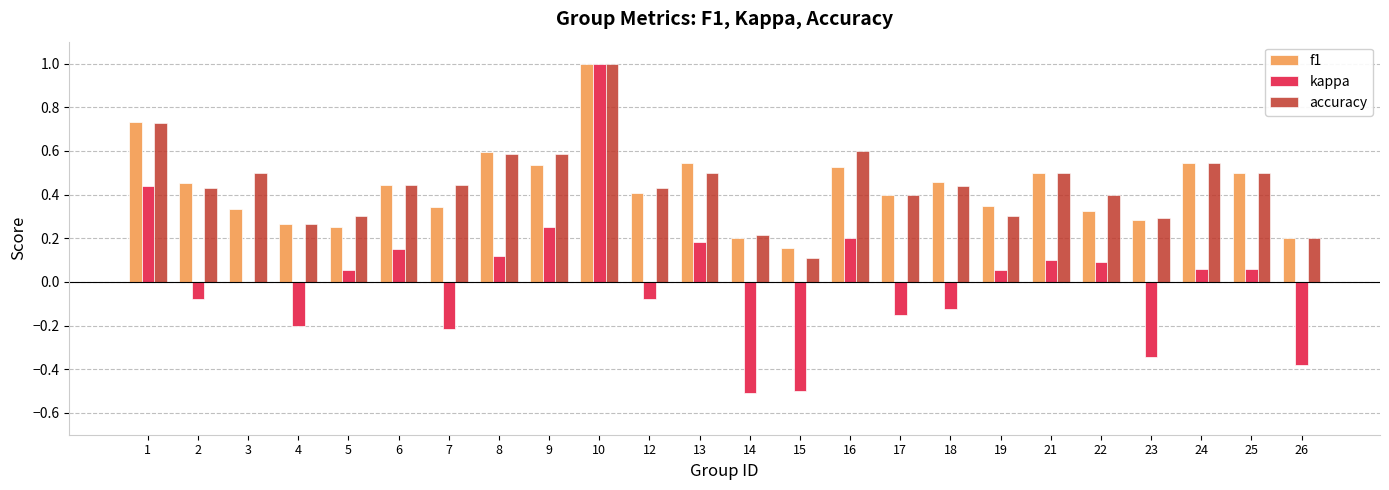

Where is accuracy nearest to the value 0?

15